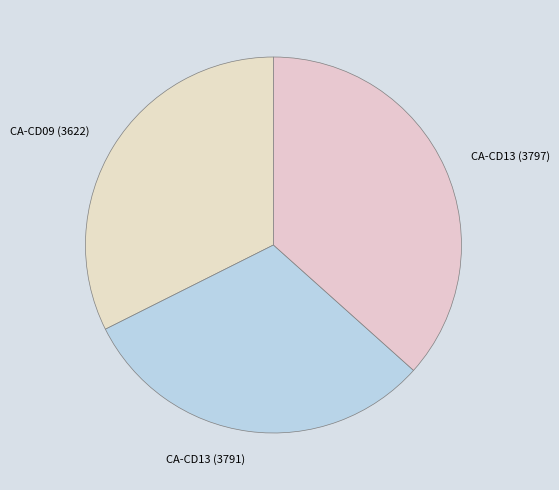

Is there a majority slice in this chart?

No